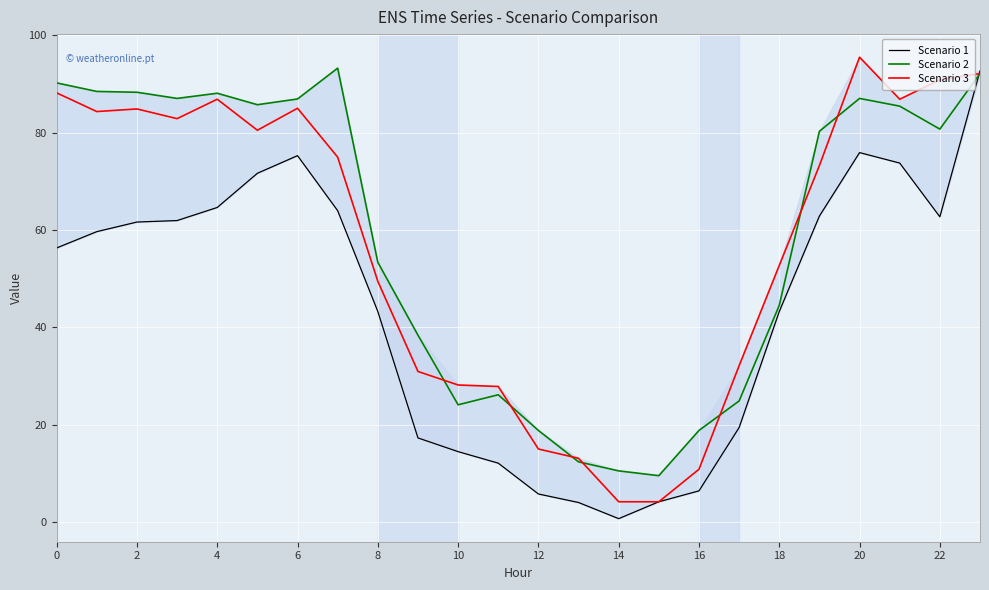

Is this an area chart (filled region under the line)?

No